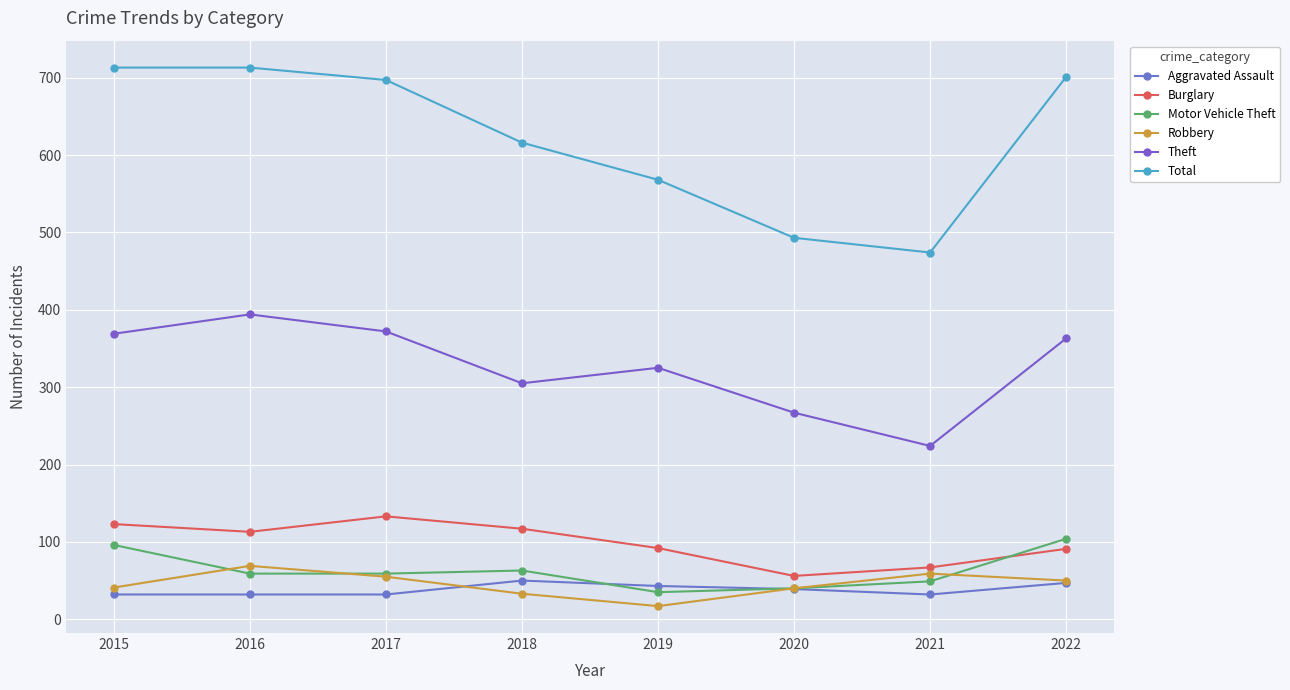

The value of Total at 2015 is 713. True or false?

True